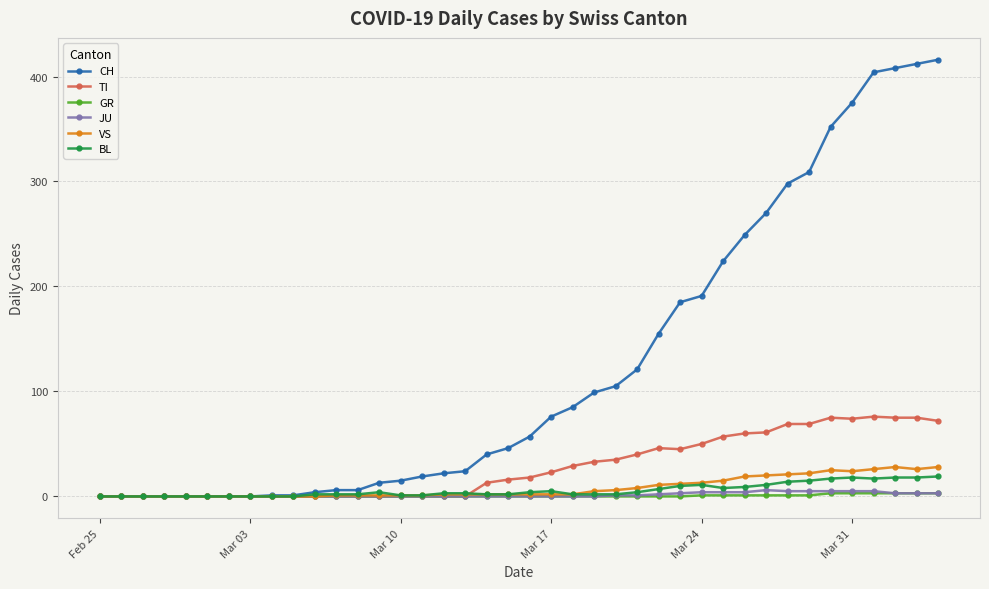

What is the maximum value shown in the chart?

416